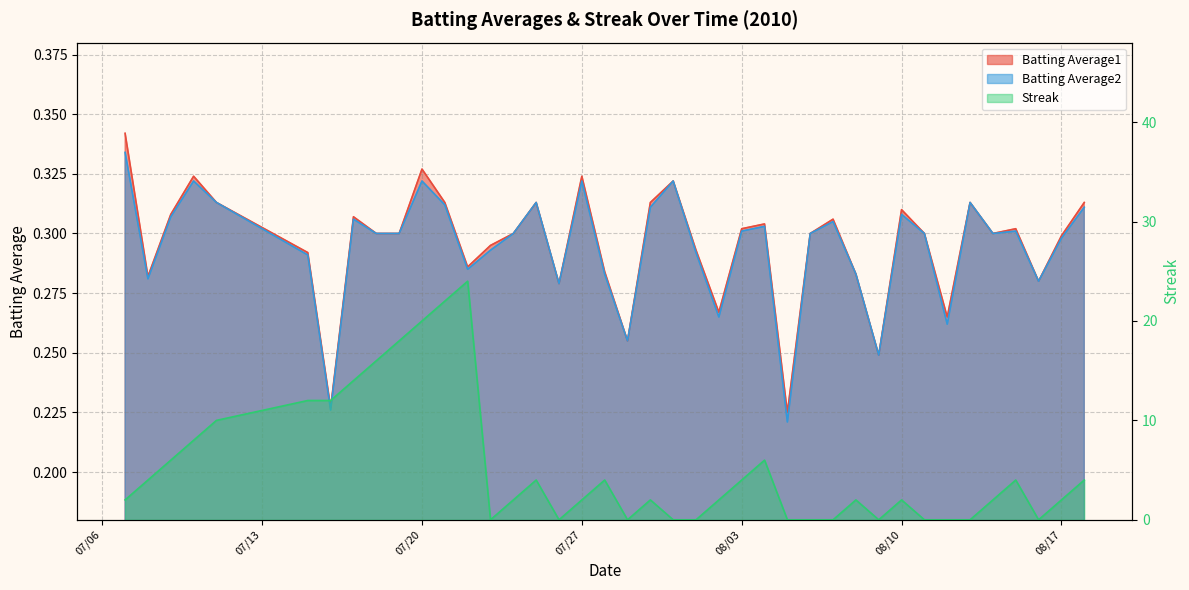

Rank the categories by Batting Average2 value from highest to lowest.

2010-07-07, 2010-07-10, 2010-07-20, 2010-07-27, 2010-07-31, 2010-07-11, 2010-07-25, 2010-08-13, 2010-07-21, 2010-07-30, 2010-08-18, 2010-08-10, 2010-07-09, 2010-07-17, 2010-08-07, 2010-08-04, 2010-08-03, 2010-08-15, 2010-07-18, 2010-07-19, 2010-07-24, 2010-08-06, 2010-08-11, 2010-08-14, 2010-08-17, 2010-07-23, 2010-08-01, 2010-07-15, 2010-07-22, 2010-07-28, 2010-08-08, 2010-07-08, 2010-08-16, 2010-07-26, 2010-08-02, 2010-08-12, 2010-07-29, 2010-08-09, 2010-07-16, 2010-08-05